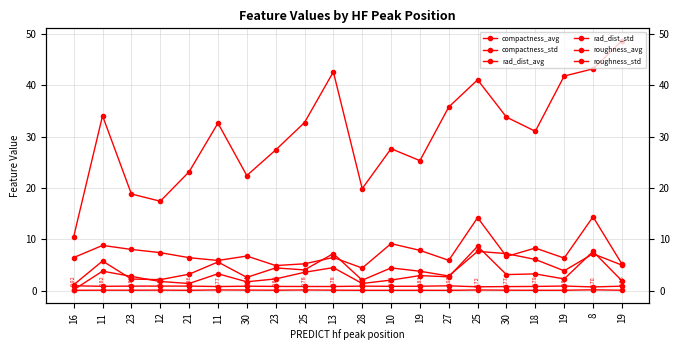

True or false: compactness_std and compactness_avg cross at least once.

False